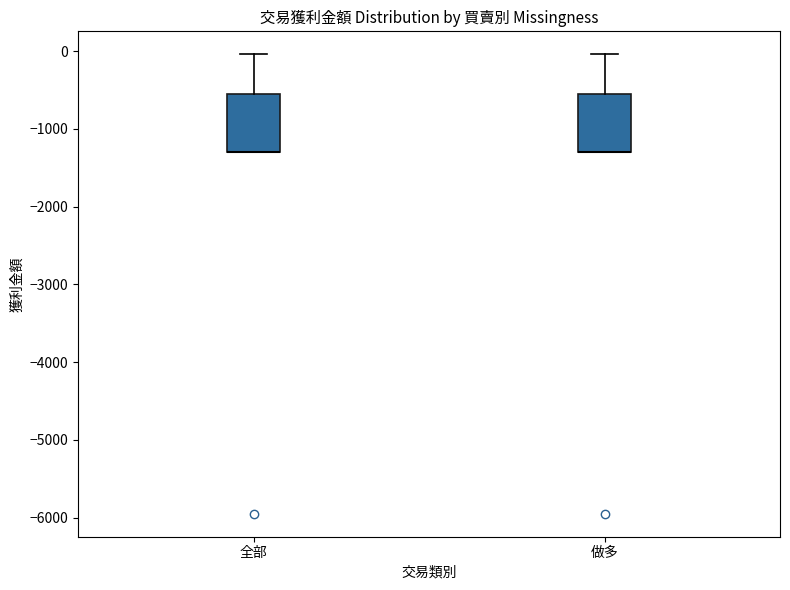

Reading left to right, read every box against the y-axis: the position of its median line, the range the box covers, and the ends of its whiskers. The values are not printed on the chart, so give them approximately, as read against the axis.

全部: median -1300 (drawn on the box's lower edge), box -1300 to -600, whiskers -1300 to 0
做多: median -1300 (drawn on the box's lower edge), box -1300 to -600, whiskers -1300 to 0